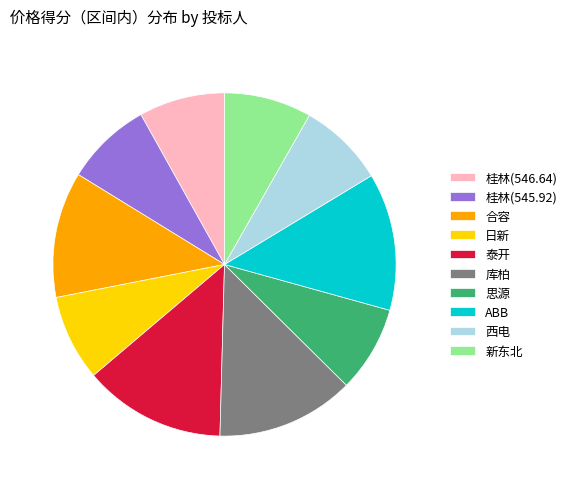

The 思源 slice represents 8% of the pie. True or false?

True